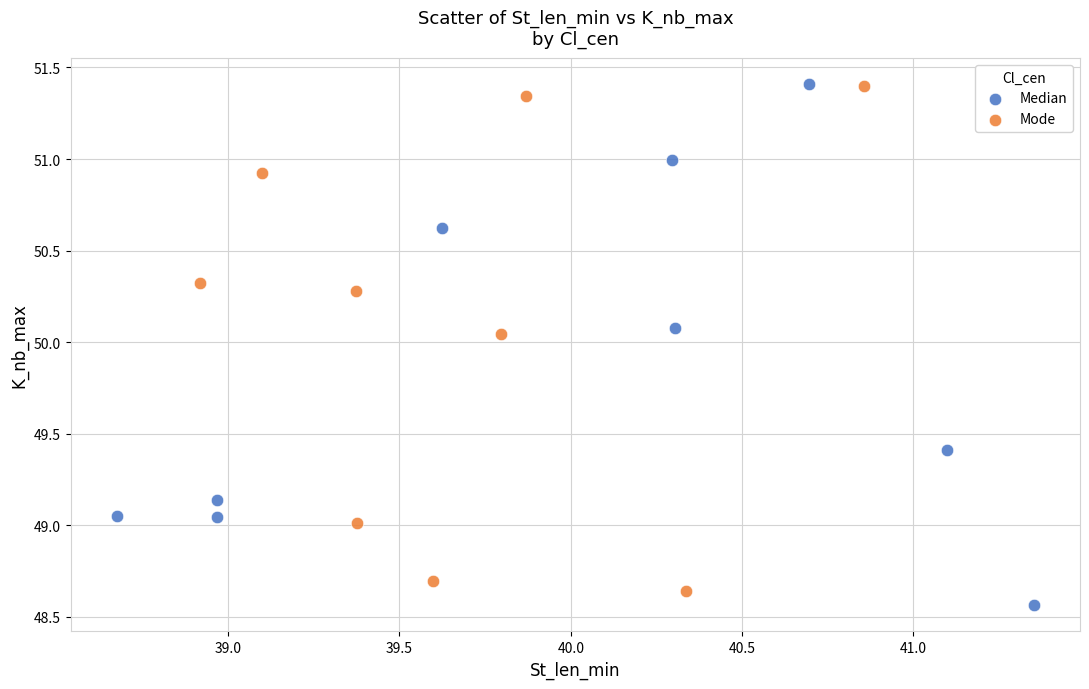

Which series has the widest spread of Y values?

Median